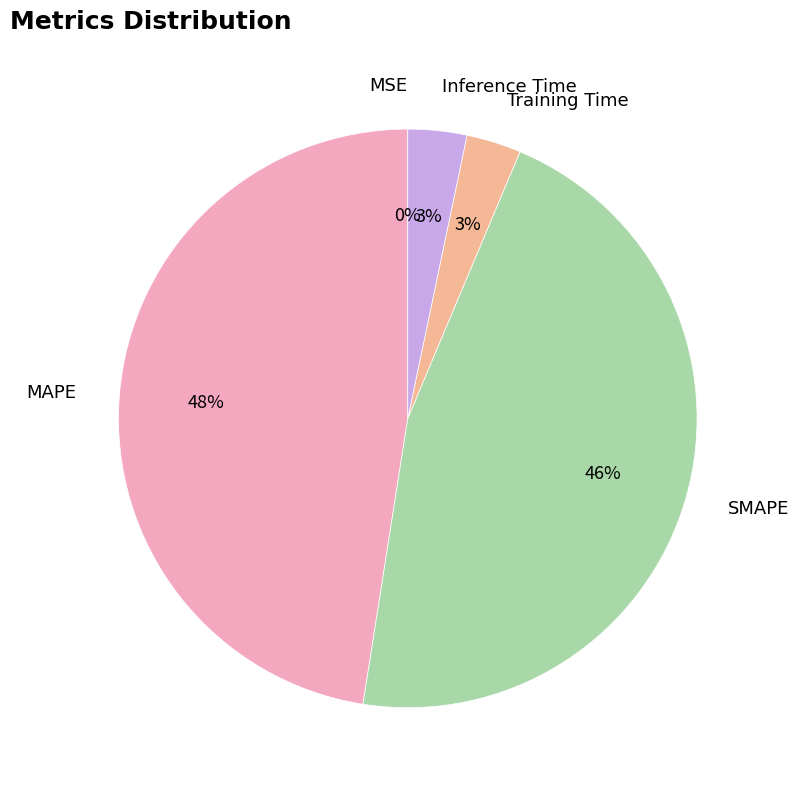

To the nearest percent, what is the difference between the Inference Time and SMAPE slice percentages?

43%